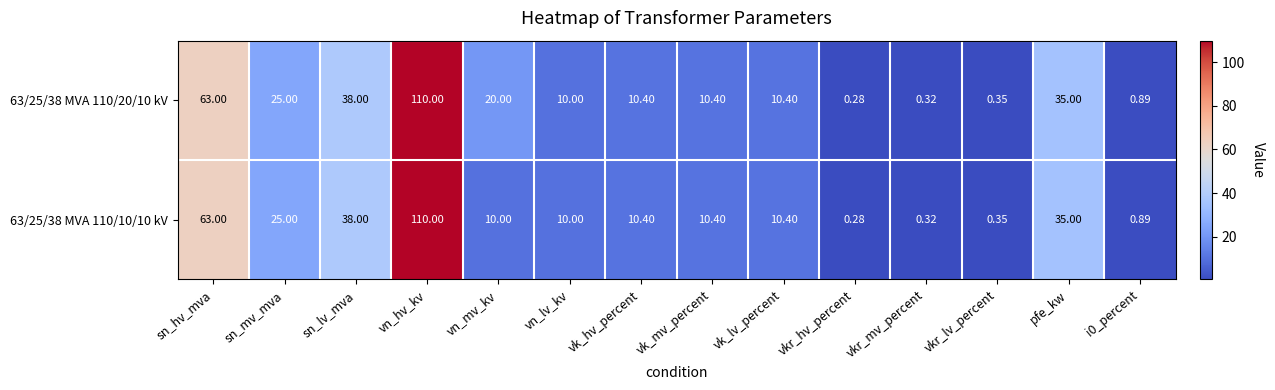

Where does the 63/25/38 MVA 110/10/10 kV series first go above 10?

sn_hv_mva